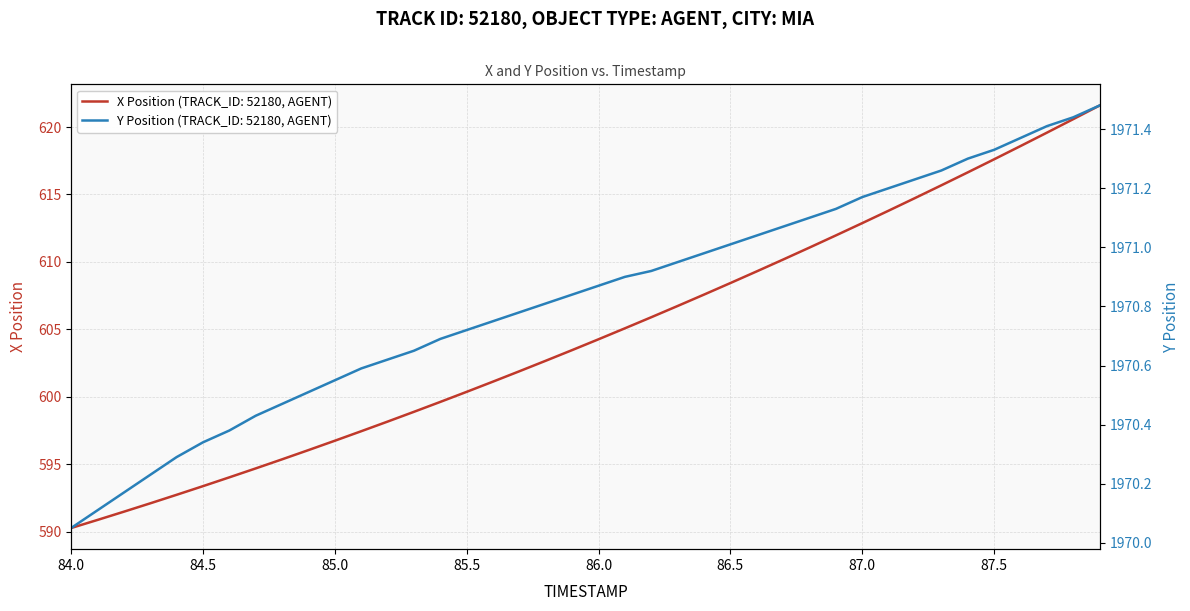

True or false: X Position (TRACK_ID: 52180, AGENT) has a value of 600.4 at 85.5.

True